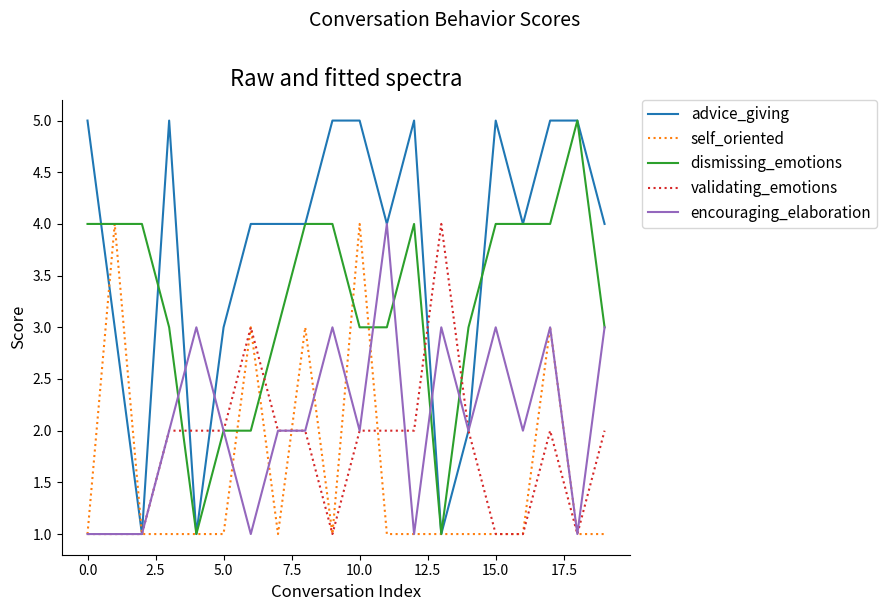

Which series has the largest total across all categories?

advice_giving